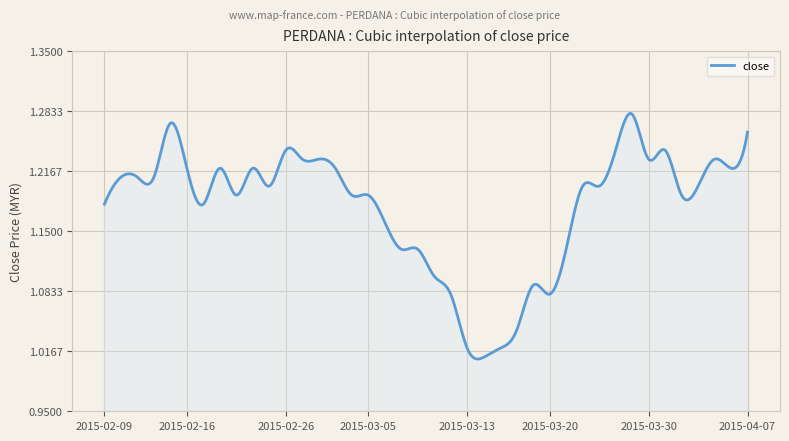

What is the difference between the maximum and minimum values?

0.3